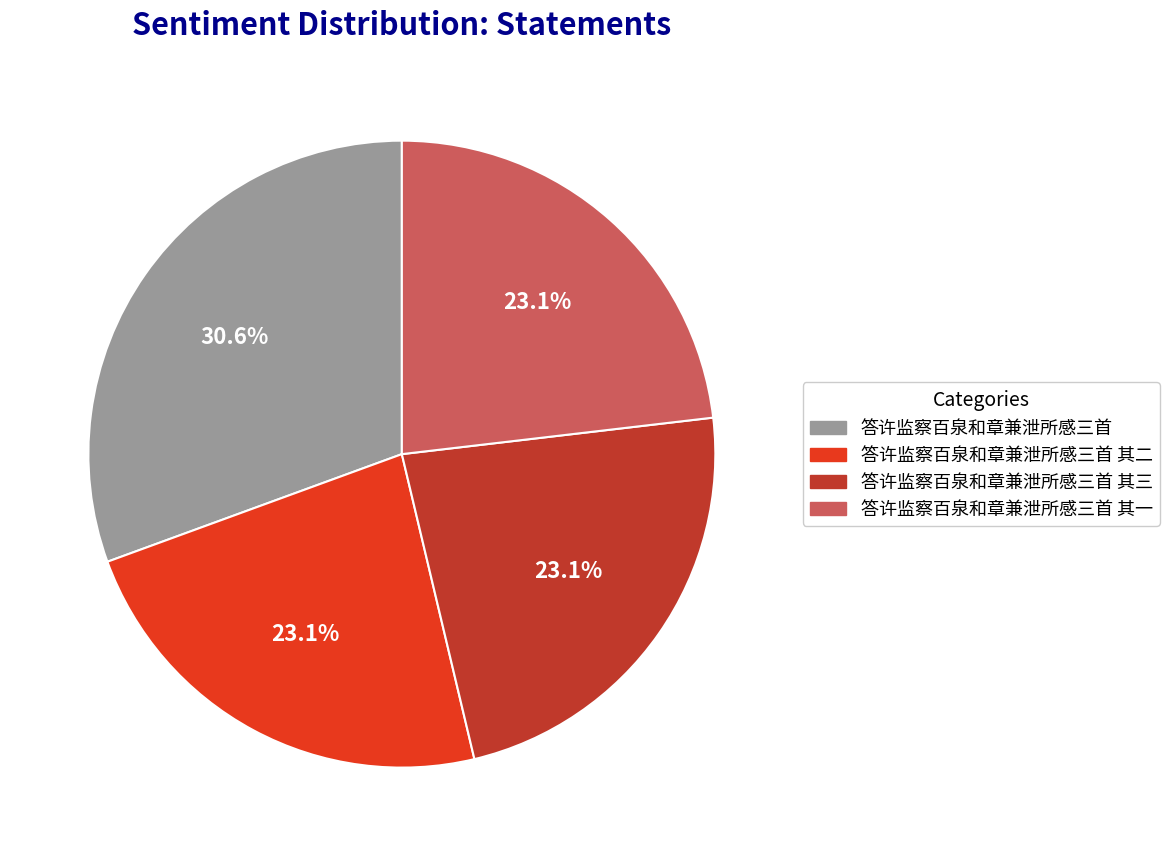

Does any single category account for the majority?

No